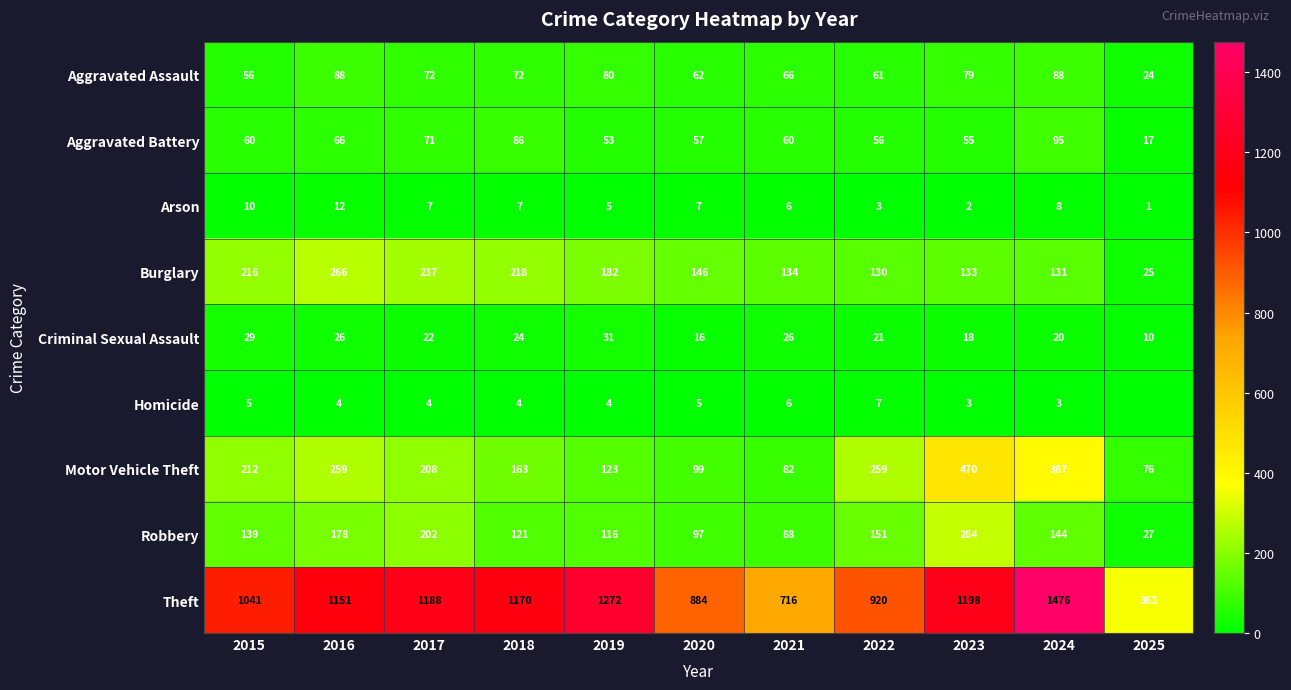

Where is Theft nearest to the value 919?

2022